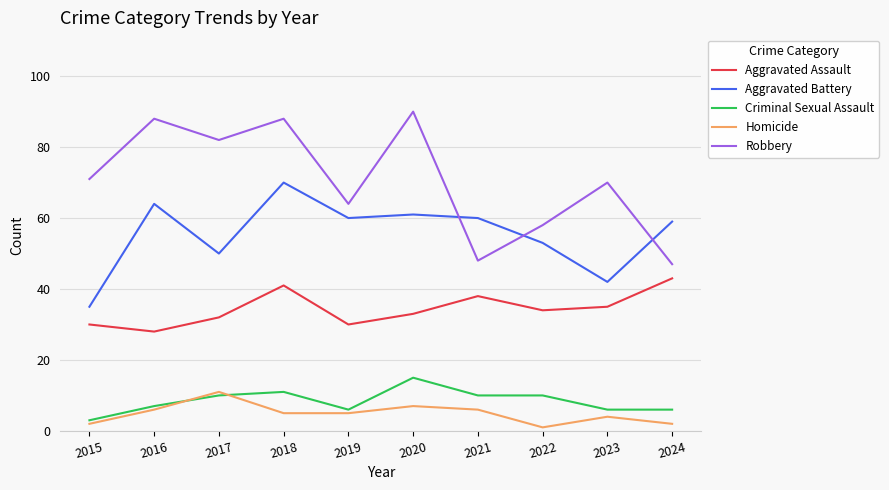

What is the total value across all series at 2024?

157